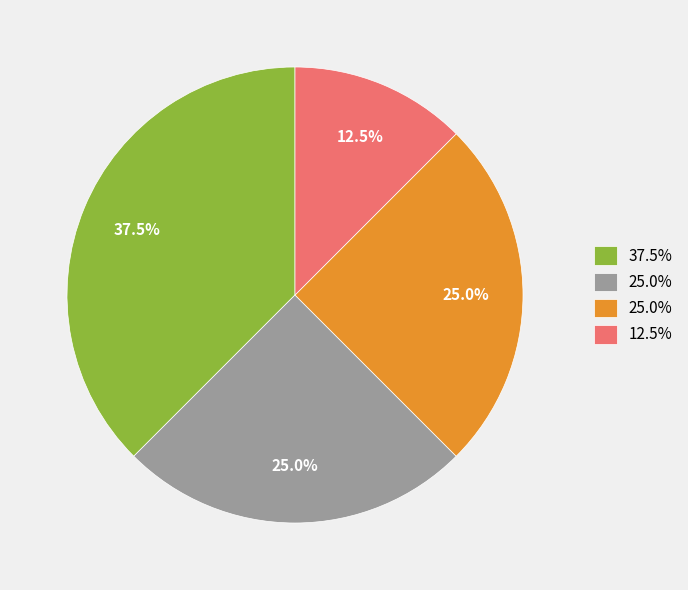

How many slices are in this pie chart?

4